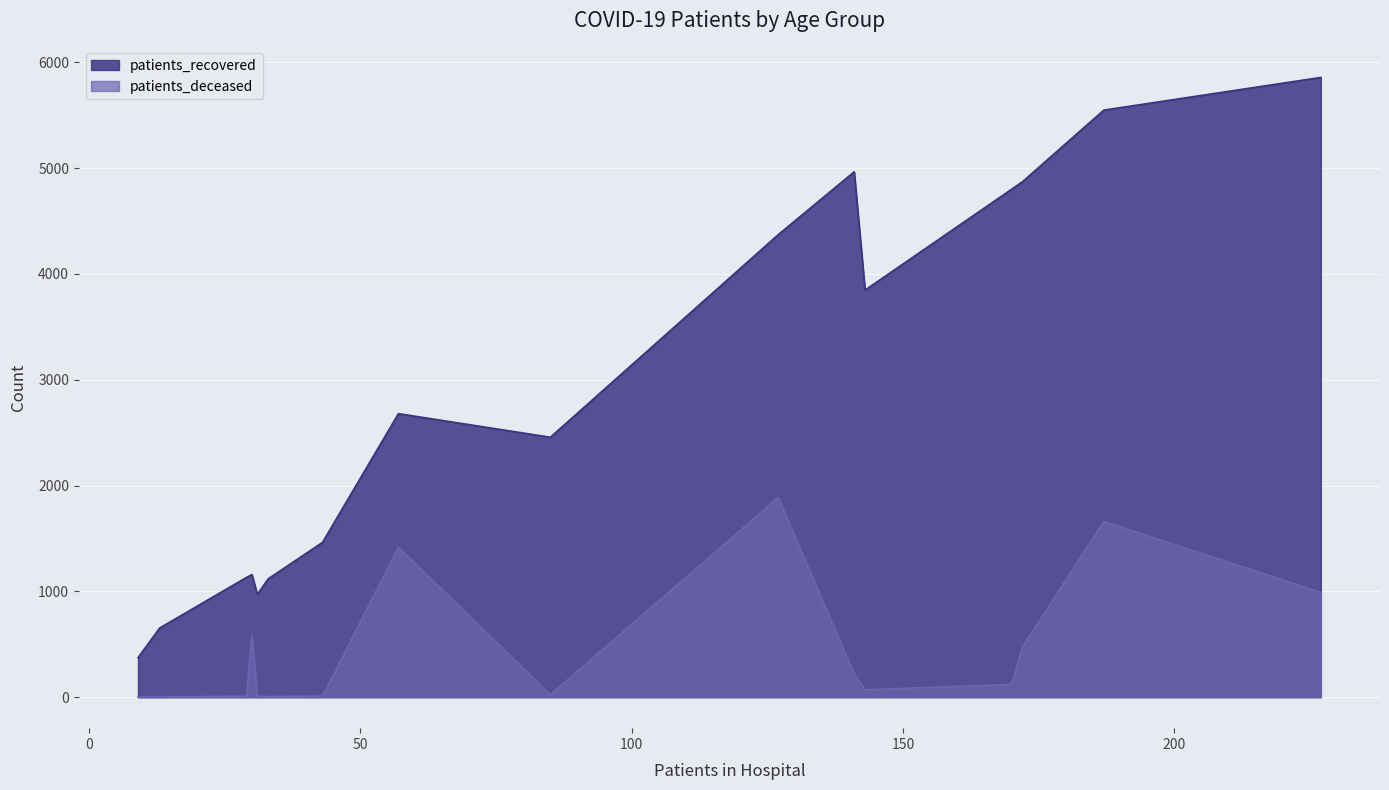

What is the difference between the maximum and minimum values in the patients_recovered series?

5485